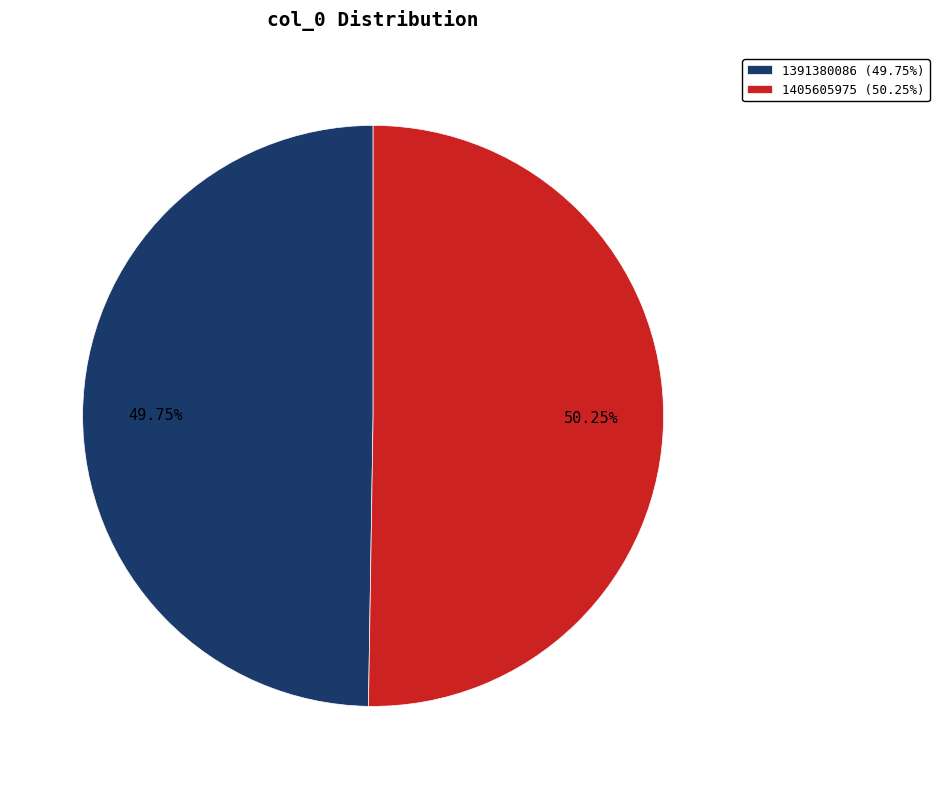

Is 1391380086 the majority of the pie?

No